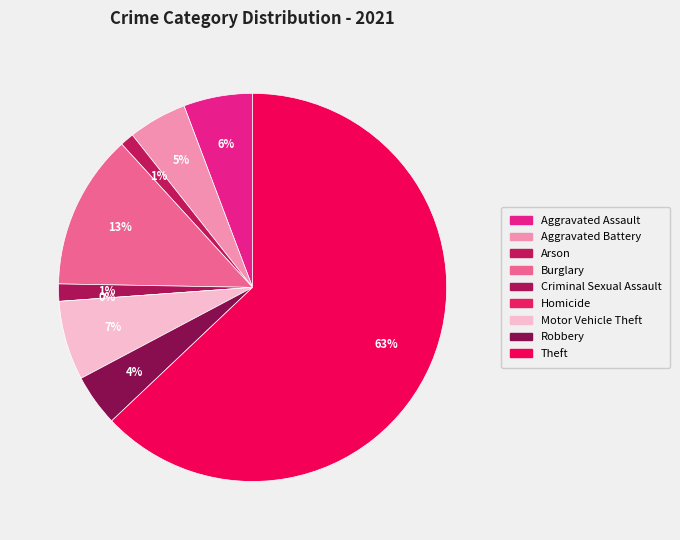

Count the number of slices in the pie.

9